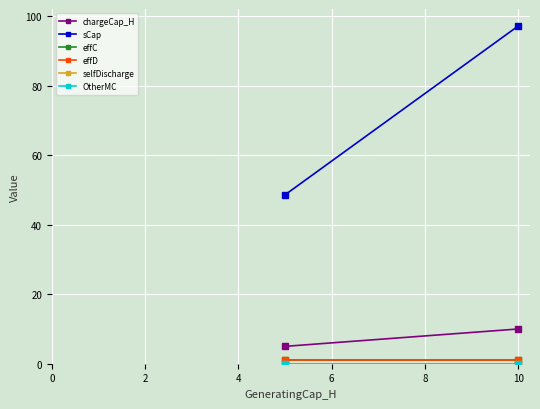

Which series has the largest total across all categories?

sCap